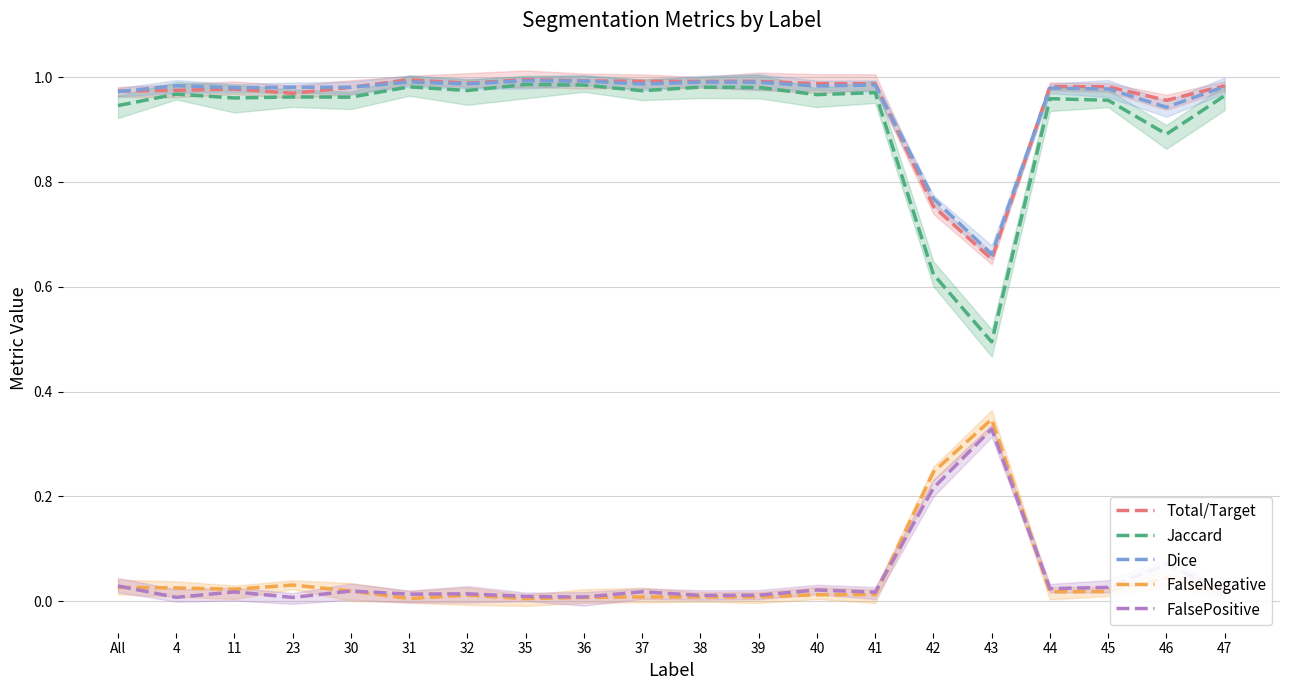

Where is Total/Target nearest to the value 0?

43